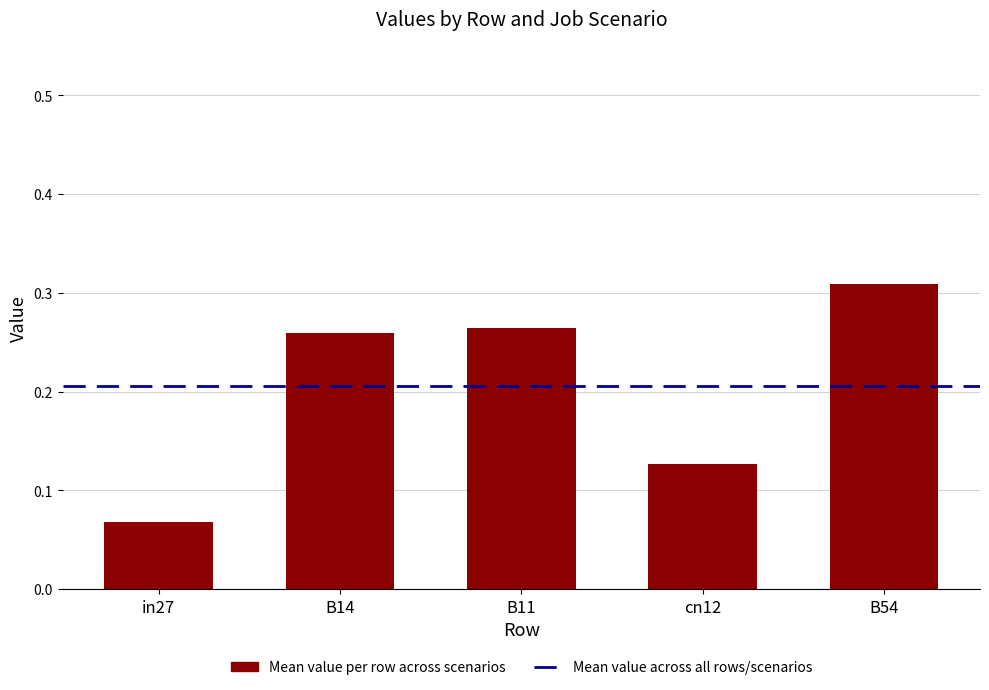

Which has a higher value, B11 or cn12?

B11